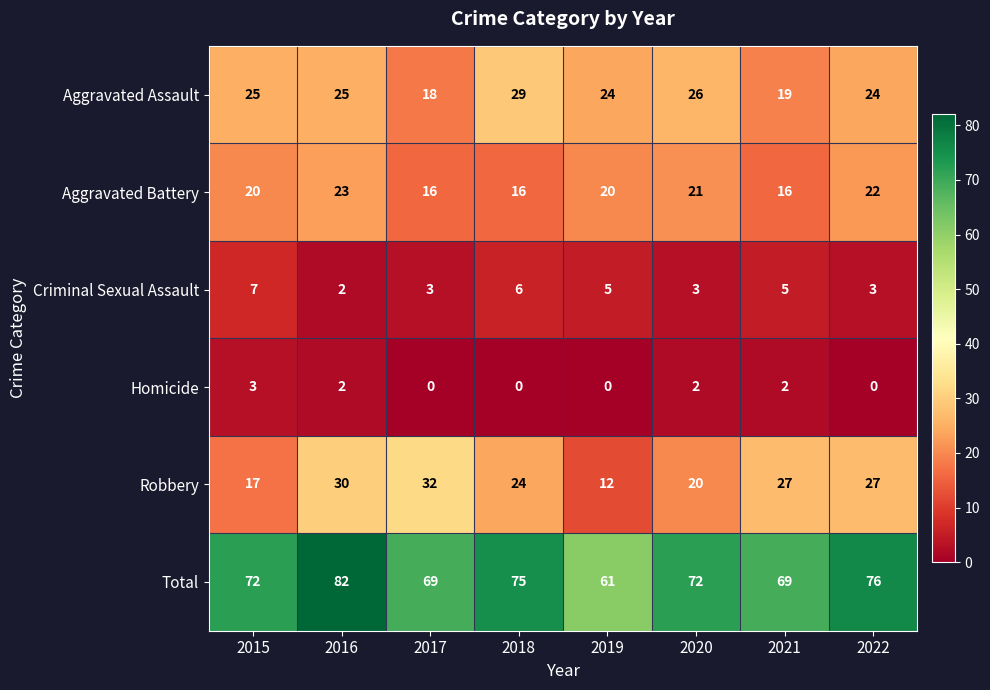

Is it true that Total equals 99 at 2017?

False